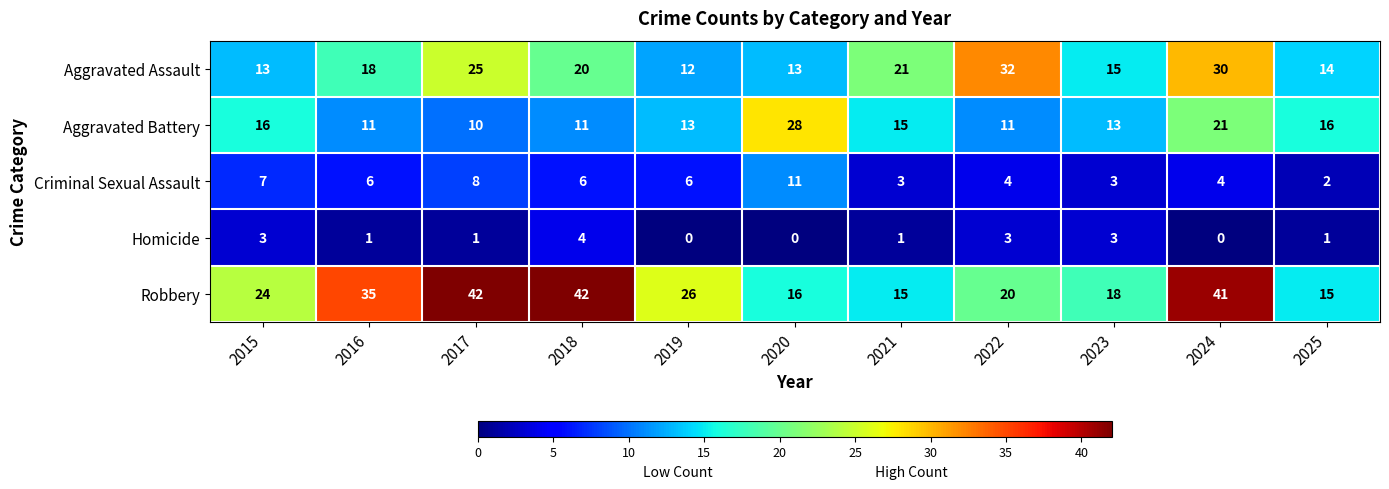

List the series in order of their overall mean, highest first.

Robbery, Aggravated Assault, Aggravated Battery, Criminal Sexual Assault, Homicide